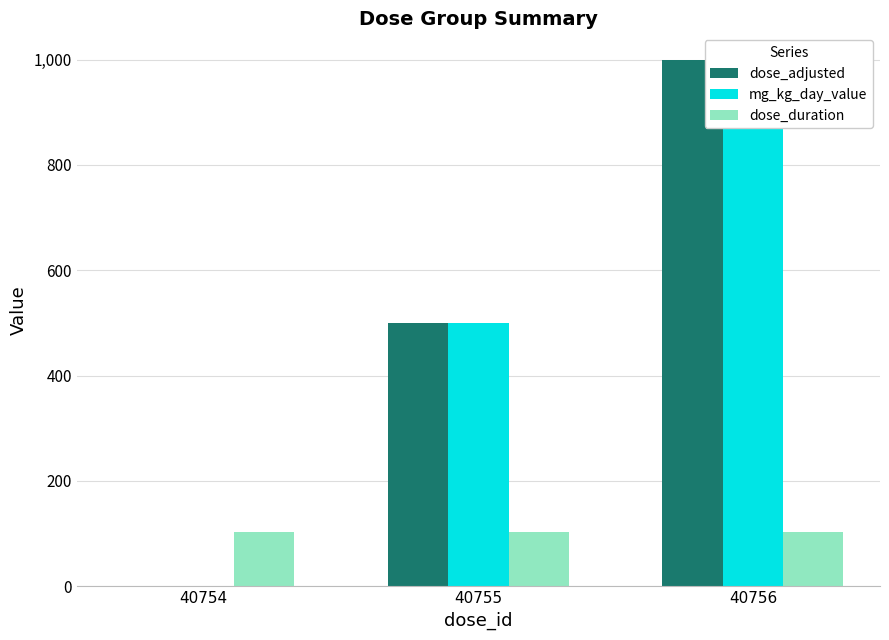

Is it true that dose_adjusted equals 500 at 40755?

True